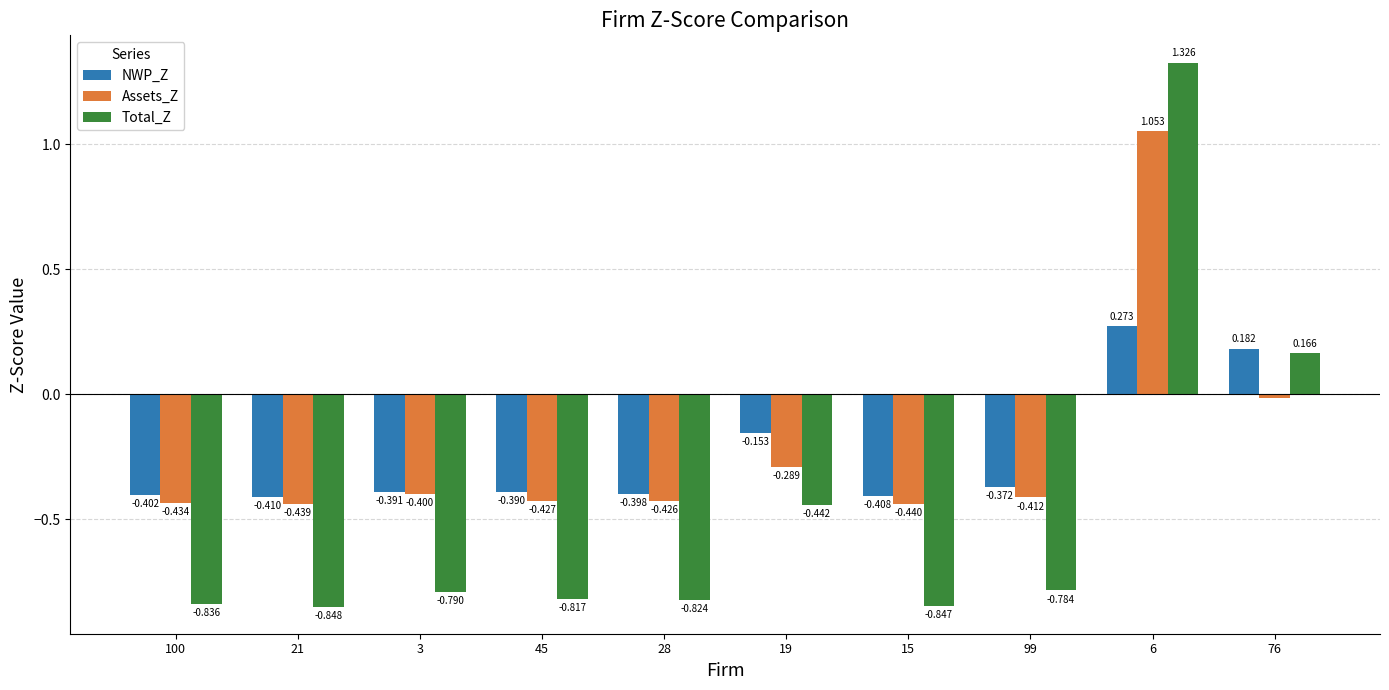

At which category does the chart reach its peak across all series?

6